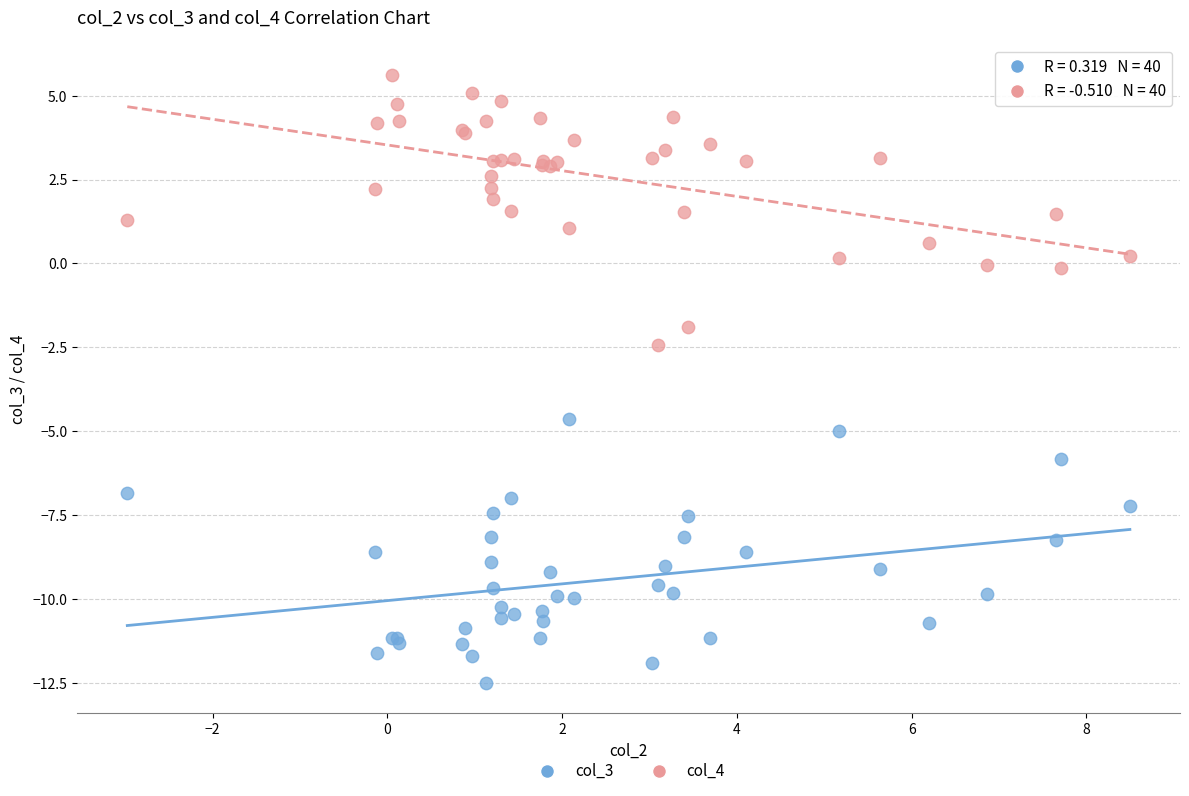

Across all series, what Y value is closest to -3?

-2.4